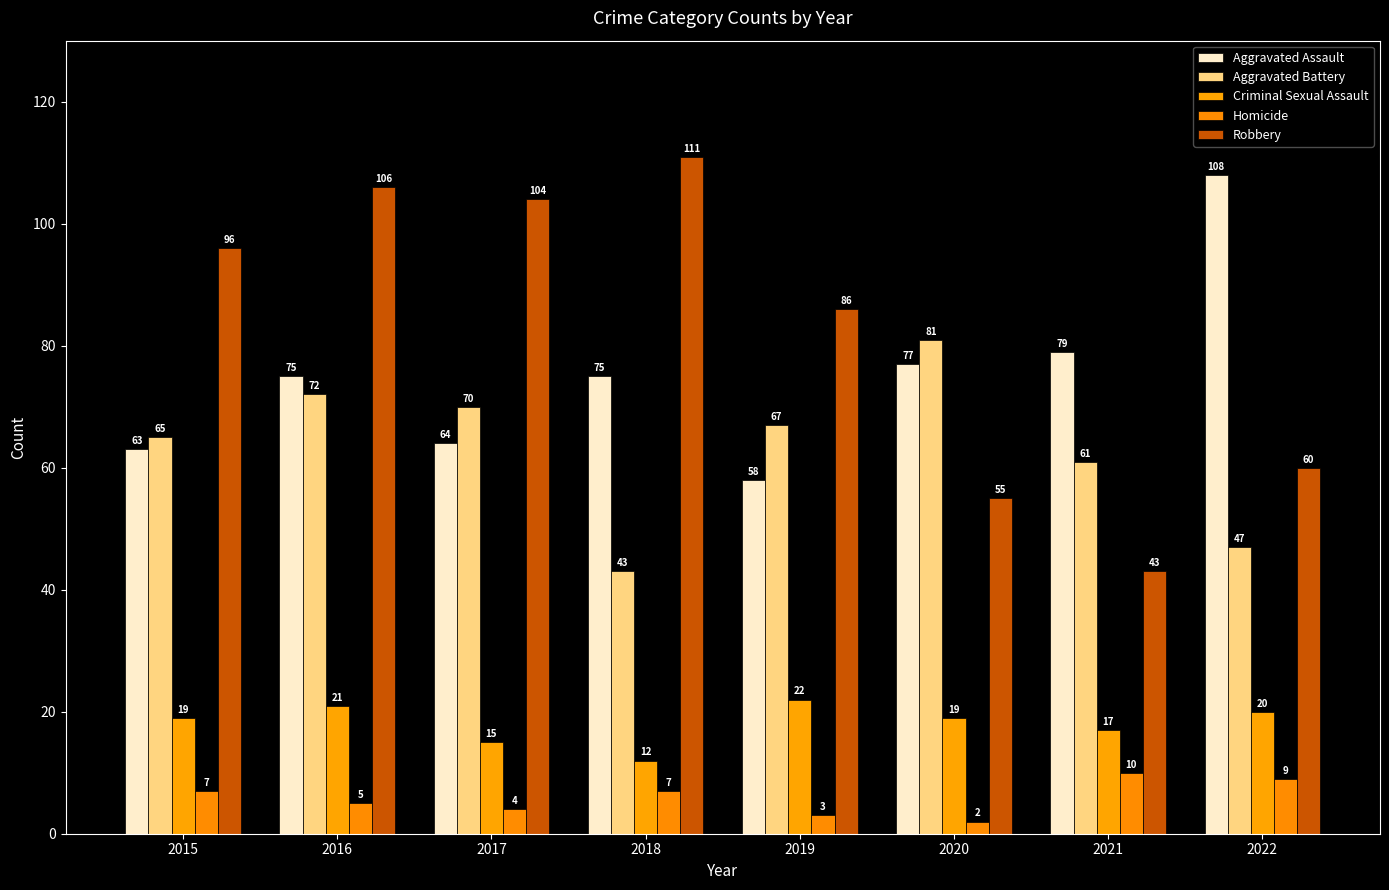

Rank the series by their maximum value, from highest to lowest.

Robbery, Aggravated Assault, Aggravated Battery, Criminal Sexual Assault, Homicide